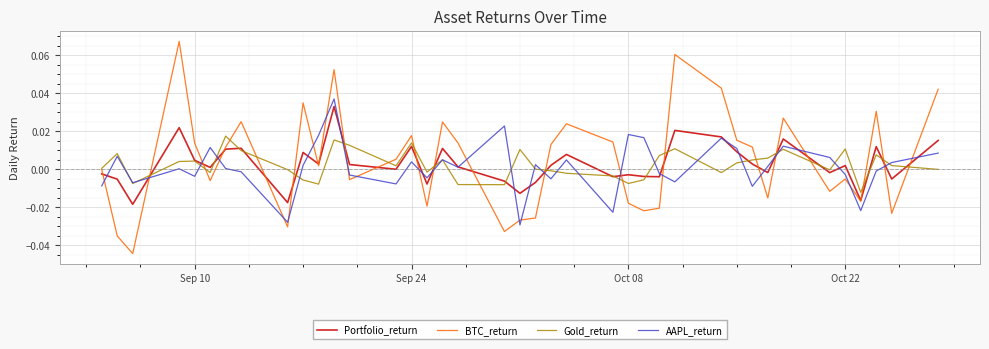

Which series has the largest range (max minus min)?

BTC_return